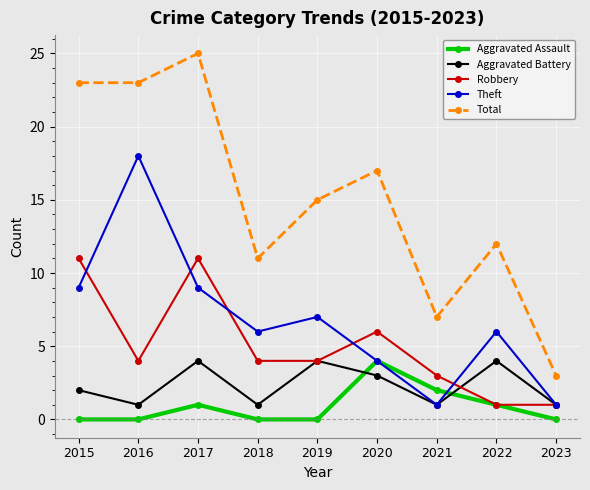

How many lines are shown in the chart?

5